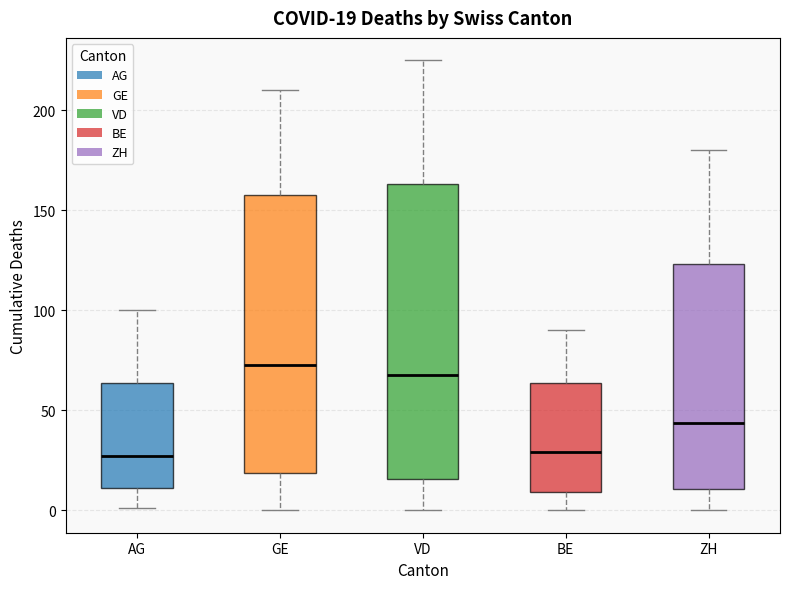

Which box's median line is the highest?

GE